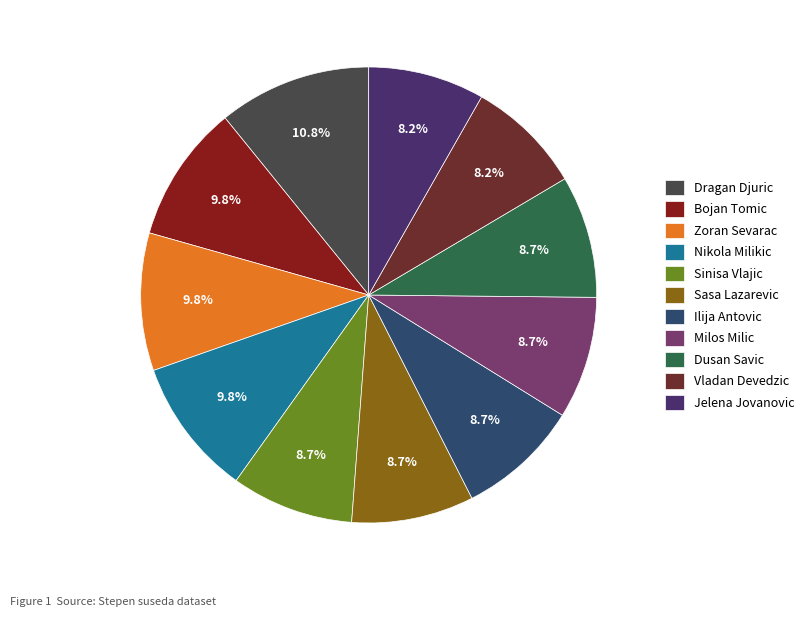

Combined, what portion of the pie is Zoran Sevarac and Dragan Djuric?

20.6%